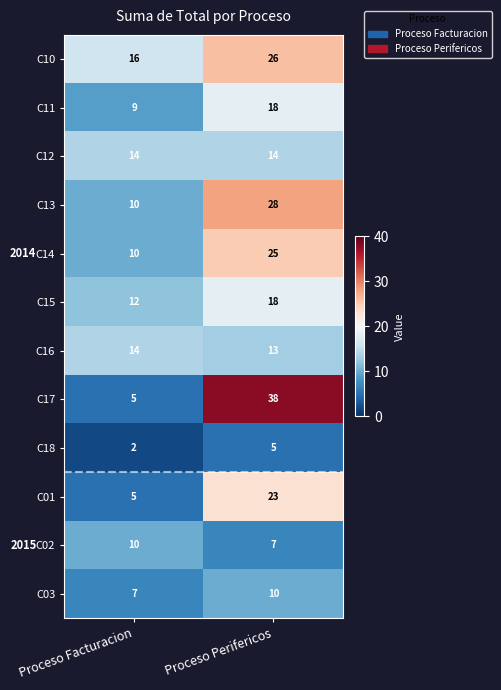

Reading left to right, what are all the values shown in this chart?

C10: 16	26
C11: 9	18
C12: 14	14
C13: 10	28
C14: 10	25
C15: 12	18
C16: 14	13
C17: 5	38
C18: 2	5
C01: 5	23
C02: 10	7
C03: 7	10